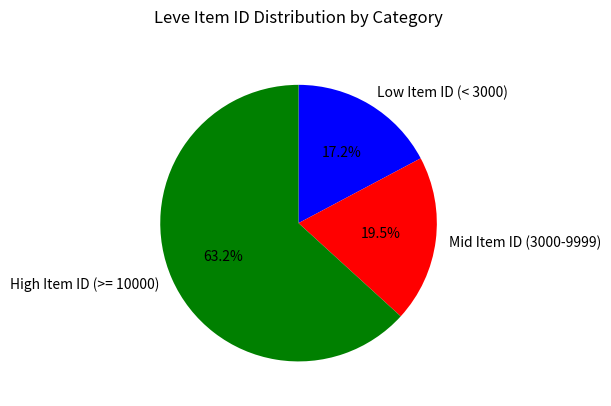

Is Low Item ID (< 3000) the majority of the pie?

No